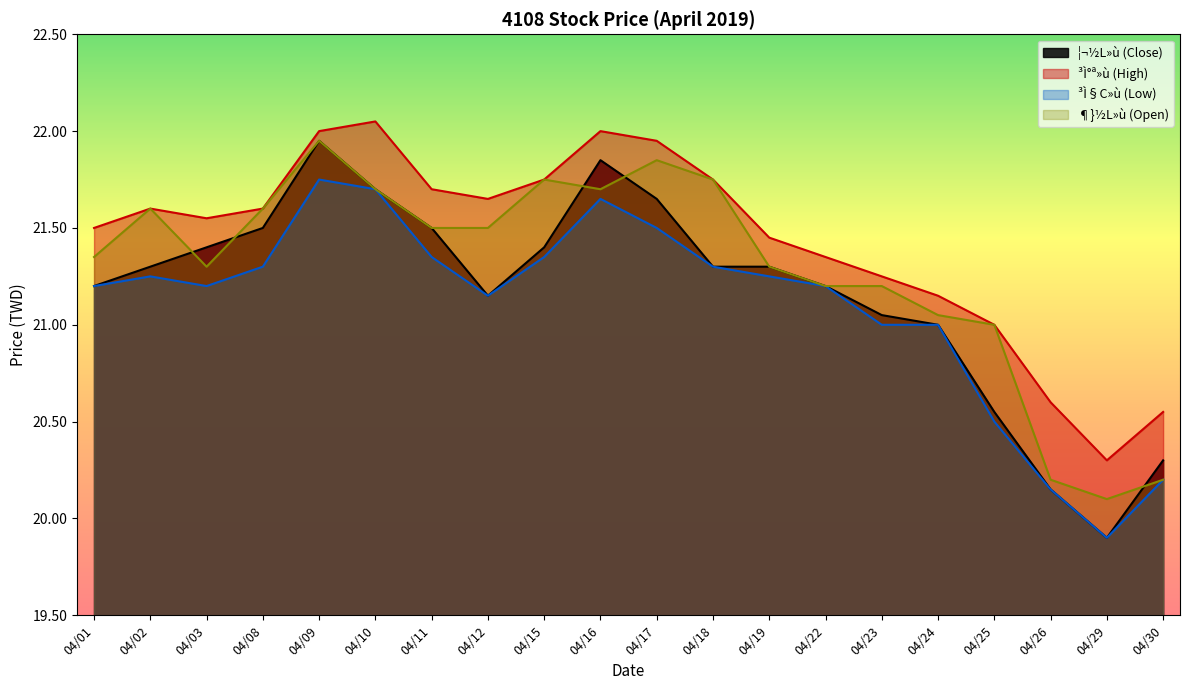

Reading left to right, extract all data points from this chart.

¦¬½L»ù (Close): 04/01=21.2	04/02=21.3	04/03=21.4	04/08=21.5	04/09=21.9	04/10=21.7	04/11=21.5	04/12=21.1	04/15=21.4	04/16=21.9	04/17=21.6	04/18=21.3	04/19=21.3	04/22=21.2	04/23=21.1	04/24=21.0	04/25=20.6	04/26=20.1	04/29=19.9	04/30=20.3
³Ì°ª»ù (High): 04/01=21.5	04/02=21.6	04/03=21.6	04/08=21.6	04/09=22.0	04/10=22.1	04/11=21.7	04/12=21.6	04/15=21.8	04/16=22.0	04/17=21.9	04/18=21.8	04/19=21.4	04/22=21.4	04/23=21.2	04/24=21.1	04/25=21.0	04/26=20.6	04/29=20.3	04/30=20.6
³Ì§C»ù (Low): 04/01=21.2	04/02=21.2	04/03=21.2	04/08=21.3	04/09=21.8	04/10=21.7	04/11=21.4	04/12=21.1	04/15=21.4	04/16=21.6	04/17=21.5	04/18=21.3	04/19=21.2	04/22=21.2	04/23=21.0	04/24=21.0	04/25=20.5	04/26=20.1	04/29=19.9	04/30=20.2
¶}½L»ù (Open): 04/01=21.4	04/02=21.6	04/03=21.3	04/08=21.6	04/09=21.9	04/10=21.7	04/11=21.5	04/12=21.5	04/15=21.8	04/16=21.7	04/17=21.9	04/18=21.8	04/19=21.3	04/22=21.2	04/23=21.2	04/24=21.1	04/25=21.0	04/26=20.2	04/29=20.1	04/30=20.2